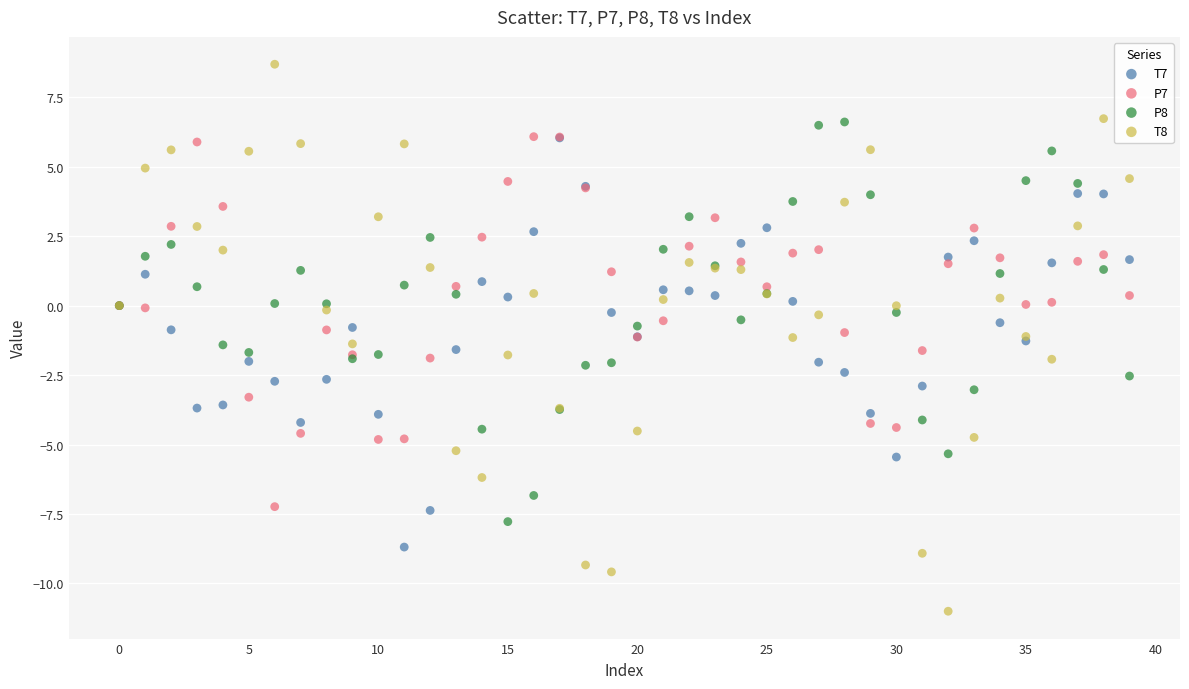

Which series reaches the minimum Y coordinate?

T8